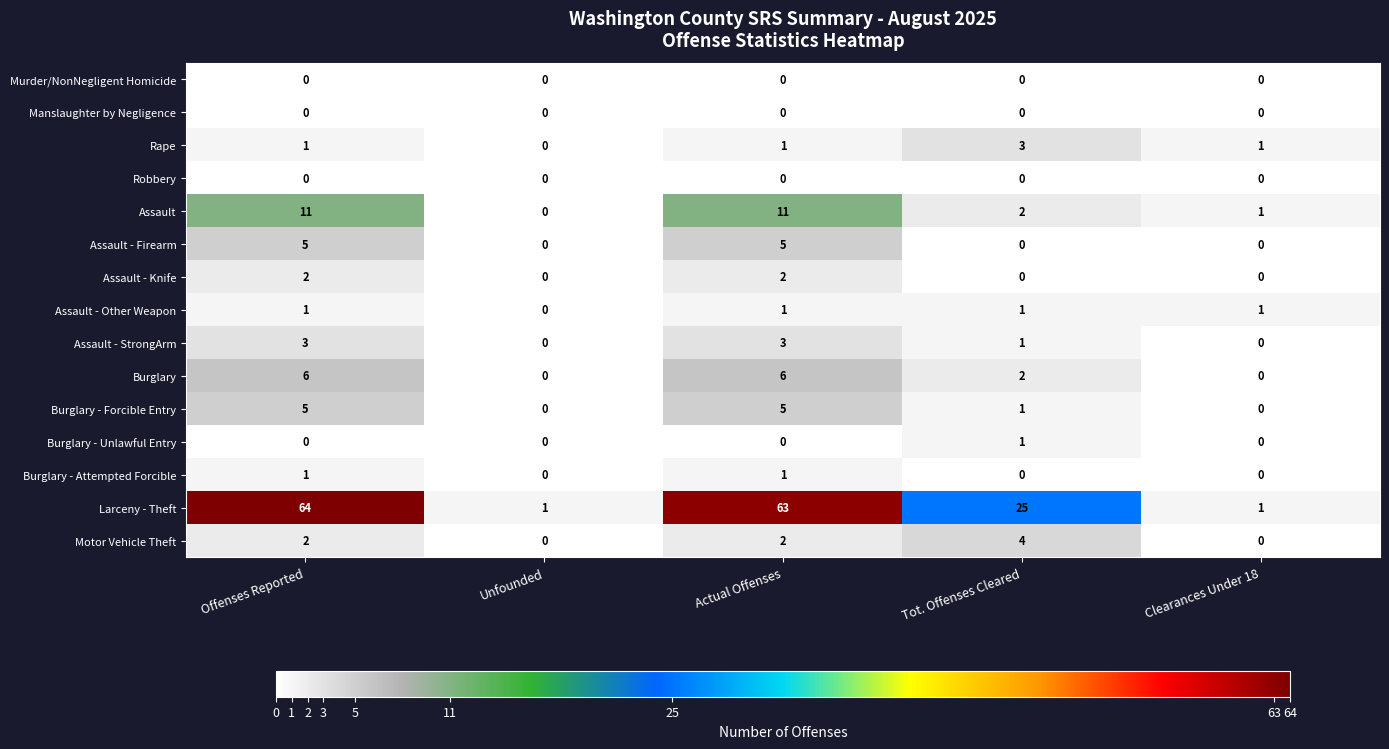

Is it true that Assault - StrongArm equals 1 at Offenses Reported?

False